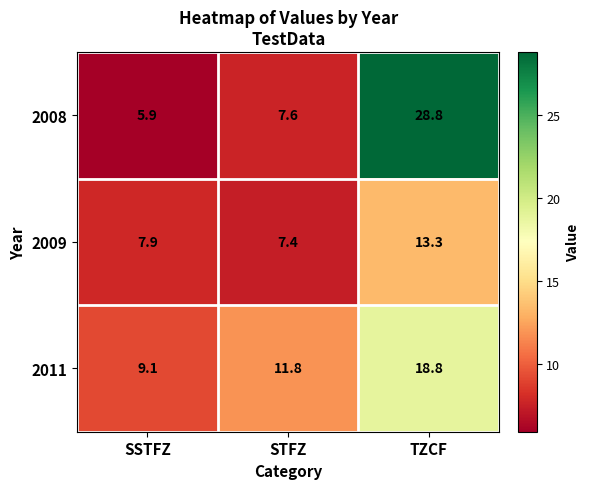

Count the number of data series in this chart.

3